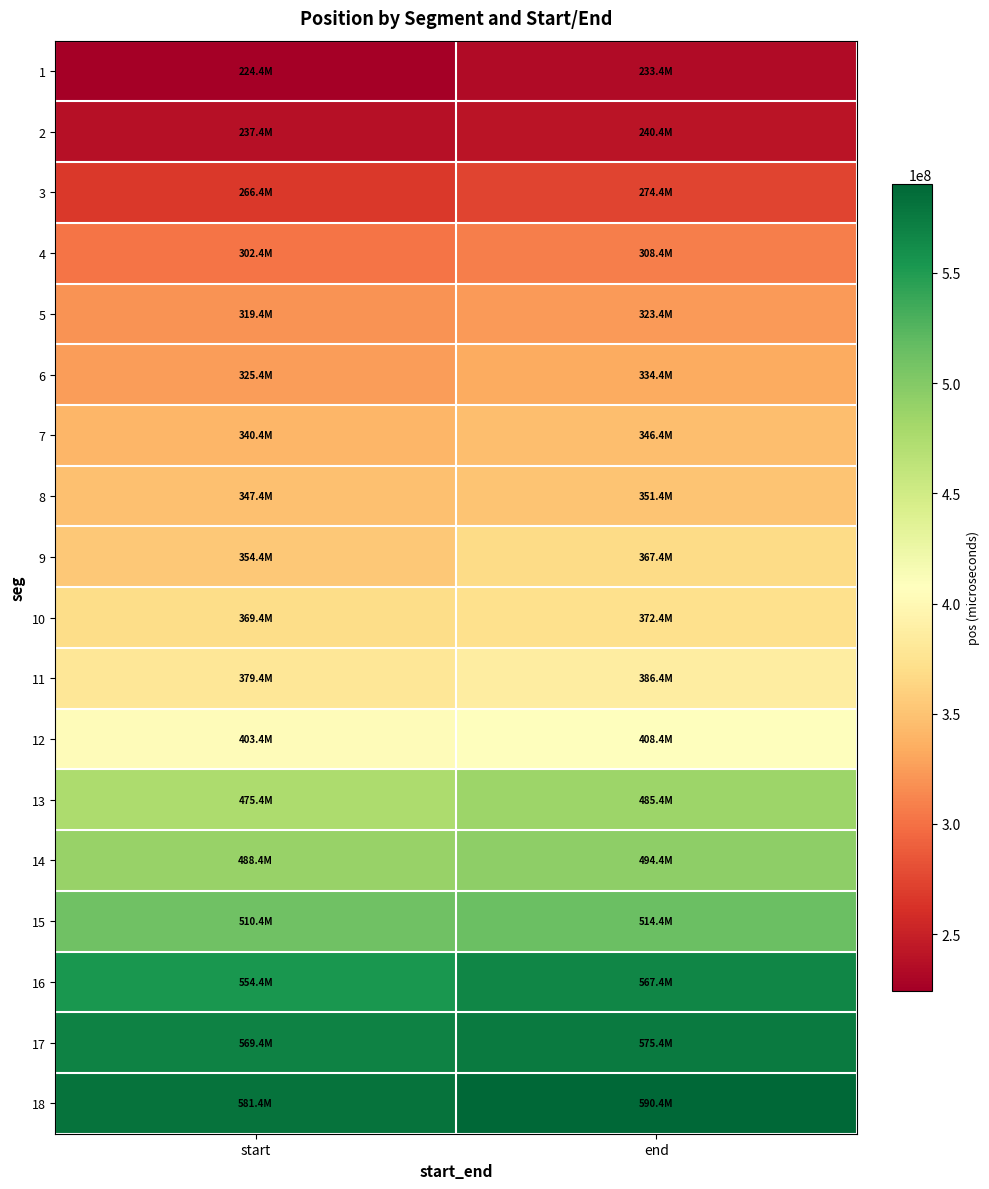

At end, list the series in order from largest to smallest.

18, 17, 16, 15, 14, 13, 12, 11, 10, 9, 8, 7, 6, 5, 4, 3, 2, 1